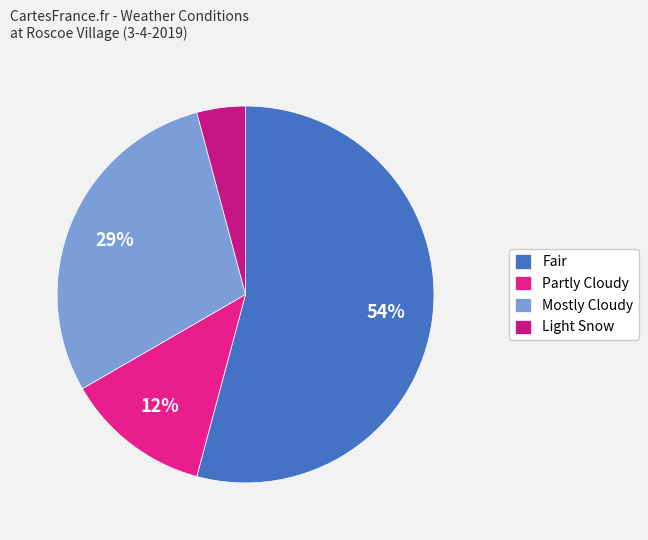

Is there a majority slice in this chart?

Yes